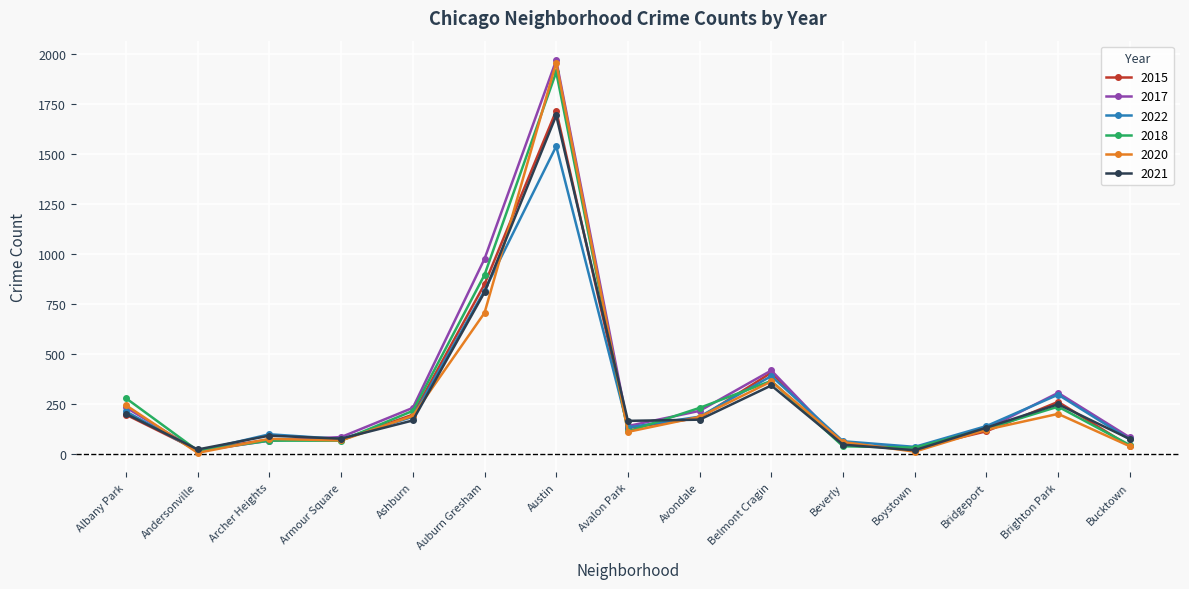

What is the label of the 14th point from the left?

Brighton Park